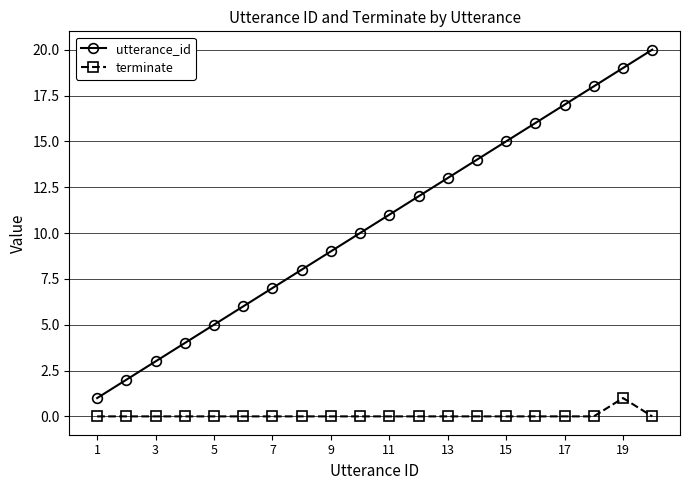

Reading right to left, list all the values displayed in this chart.

utterance_id: 20	19	18	17	16	15	14	13	12	11	10	9	8	7	6	5	4	3	2	1
terminate: 0	1	0	0	0	0	0	0	0	0	0	0	0	0	0	0	0	0	0	0